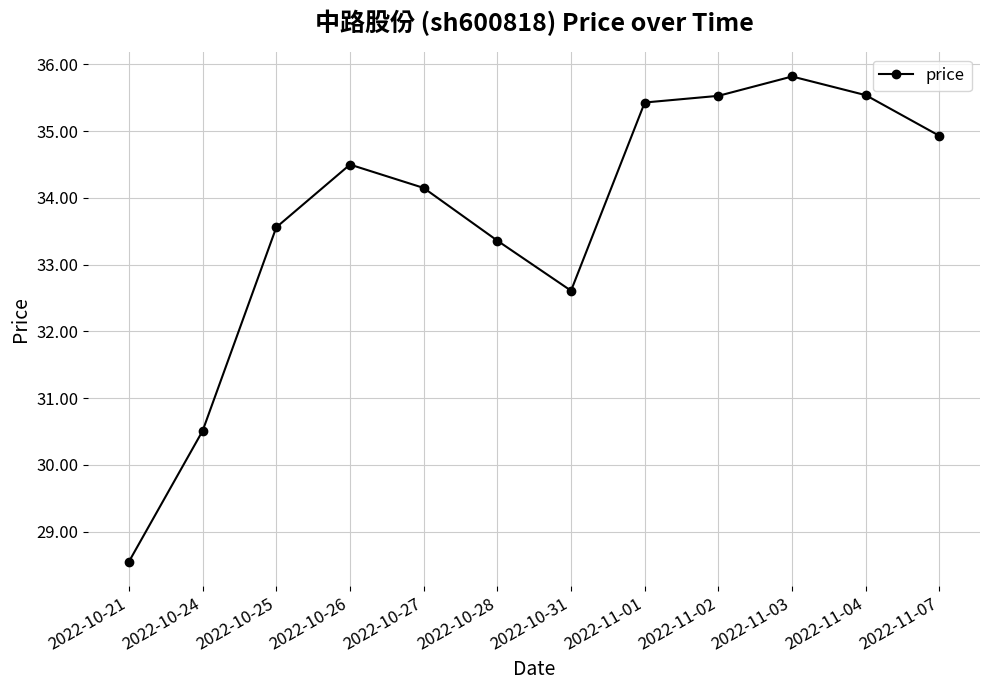

What is the change in value from 2022-11-03 to 2022-11-07?

-0.9